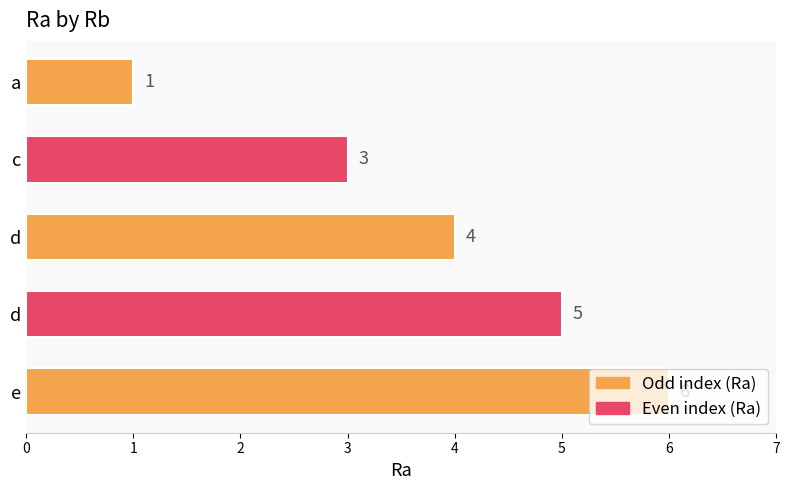

Are the bars grouped side by side (vs. stacked)?

No